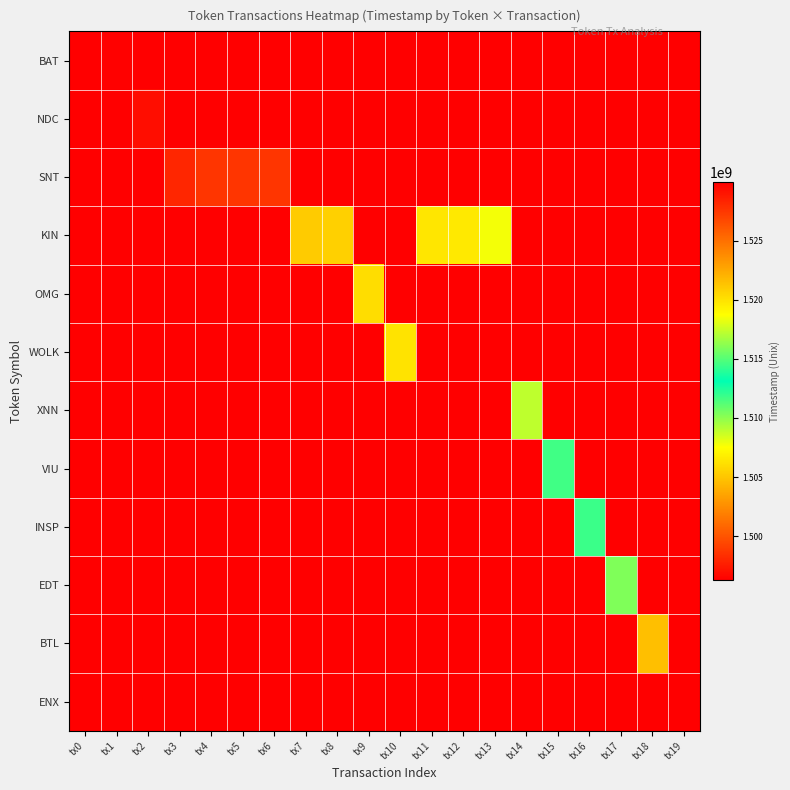

Reading left to right, what are all the values shown in this chart?

BAT: tx0=1496263582	tx1=1496334183	tx2=1496263582	tx3=1496263582	tx4=1496263582	tx5=1496263582	tx6=1496263582	tx7=1496263582	tx8=1496263582	tx9=1496263582	tx10=1496263582	tx11=1496263582	tx12=1496263582	tx13=1496263582	tx14=1496263582	tx15=1496263582	tx16=1496263582	tx17=1496263582	tx18=1496263582	tx19=1496263582
NDC: tx0=1496263582	tx1=1496263582	tx2=1496889023	tx3=1496263582	tx4=1496263582	tx5=1496263582	tx6=1496263582	tx7=1496263582	tx8=1496263582	tx9=1496263582	tx10=1496263582	tx11=1496263582	tx12=1496263582	tx13=1496263582	tx14=1496263582	tx15=1496263582	tx16=1496263582	tx17=1496263582	tx18=1496263582	tx19=1496263582
SNT: tx0=1496263582	tx1=1496263582	tx2=1496263582	tx3=1498015619	tx4=1498677569	tx5=1498678895	tx6=1498680295	tx7=1496263582	tx8=1496263582	tx9=1496263582	tx10=1496263582	tx11=1496263582	tx12=1496263582	tx13=1496263582	tx14=1496263582	tx15=1496263582	tx16=1496263582	tx17=1496263582	tx18=1496263582	tx19=1496263582
KIN: tx0=1496263582	tx1=1496263582	tx2=1496263582	tx3=1496263582	tx4=1496263582	tx5=1496263582	tx6=1496263582	tx7=1505266942	tx8=1505434521	tx9=1496263582	tx10=1496263582	tx11=1506422630	tx12=1506553506	tx13=1507754064	tx14=1496263582	tx15=1496263582	tx16=1496263582	tx17=1496263582	tx18=1496263582	tx19=1496263582
OMG: tx0=1496263582	tx1=1496263582	tx2=1496263582	tx3=1496263582	tx4=1496263582	tx5=1496263582	tx6=1496263582	tx7=1496263582	tx8=1496263582	tx9=1506066318	tx10=1496263582	tx11=1496263582	tx12=1496263582	tx13=1496263582	tx14=1496263582	tx15=1496263582	tx16=1496263582	tx17=1496263582	tx18=1496263582	tx19=1496263582
WOLK: tx0=1496263582	tx1=1496263582	tx2=1496263582	tx3=1496263582	tx4=1496263582	tx5=1496263582	tx6=1496263582	tx7=1496263582	tx8=1496263582	tx9=1496263582	tx10=1506305836	tx11=1496263582	tx12=1496263582	tx13=1496263582	tx14=1496263582	tx15=1496263582	tx16=1496263582	tx17=1496263582	tx18=1496263582	tx19=1496263582
XNN: tx0=1496263582	tx1=1496263582	tx2=1496263582	tx3=1496263582	tx4=1496263582	tx5=1496263582	tx6=1496263582	tx7=1496263582	tx8=1496263582	tx9=1496263582	tx10=1496263582	tx11=1496263582	tx12=1496263582	tx13=1496263582	tx14=1508944342	tx15=1496263582	tx16=1496263582	tx17=1496263582	tx18=1496263582	tx19=1496263582
VIU: tx0=1496263582	tx1=1496263582	tx2=1496263582	tx3=1496263582	tx4=1496263582	tx5=1496263582	tx6=1496263582	tx7=1496263582	tx8=1496263582	tx9=1496263582	tx10=1496263582	tx11=1496263582	tx12=1496263582	tx13=1496263582	tx14=1496263582	tx15=1511681034	tx16=1496263582	tx17=1496263582	tx18=1496263582	tx19=1496263582
INSP: tx0=1496263582	tx1=1496263582	tx2=1496263582	tx3=1496263582	tx4=1496263582	tx5=1496263582	tx6=1496263582	tx7=1496263582	tx8=1496263582	tx9=1496263582	tx10=1496263582	tx11=1496263582	tx12=1496263582	tx13=1496263582	tx14=1496263582	tx15=1496263582	tx16=1511817979	tx17=1496263582	tx18=1496263582	tx19=1496263582
EDT: tx0=1496263582	tx1=1496263582	tx2=1496263582	tx3=1496263582	tx4=1496263582	tx5=1496263582	tx6=1496263582	tx7=1496263582	tx8=1496263582	tx9=1496263582	tx10=1496263582	tx11=1496263582	tx12=1496263582	tx13=1496263582	tx14=1496263582	tx15=1496263582	tx16=1496263582	tx17=1515928060	tx18=1496263582	tx19=1496263582
BTL: tx0=1496263582	tx1=1496263582	tx2=1496263582	tx3=1496263582	tx4=1496263582	tx5=1496263582	tx6=1496263582	tx7=1496263582	tx8=1496263582	tx9=1496263582	tx10=1496263582	tx11=1496263582	tx12=1496263582	tx13=1496263582	tx14=1496263582	tx15=1496263582	tx16=1496263582	tx17=1496263582	tx18=1521534601	tx19=1496263582
ENX: tx0=1496263582	tx1=1496263582	tx2=1496263582	tx3=1496263582	tx4=1496263582	tx5=1496263582	tx6=1496263582	tx7=1496263582	tx8=1496263582	tx9=1496263582	tx10=1496263582	tx11=1496263582	tx12=1496263582	tx13=1496263582	tx14=1496263582	tx15=1496263582	tx16=1496263582	tx17=1496263582	tx18=1496263582	tx19=1529974421